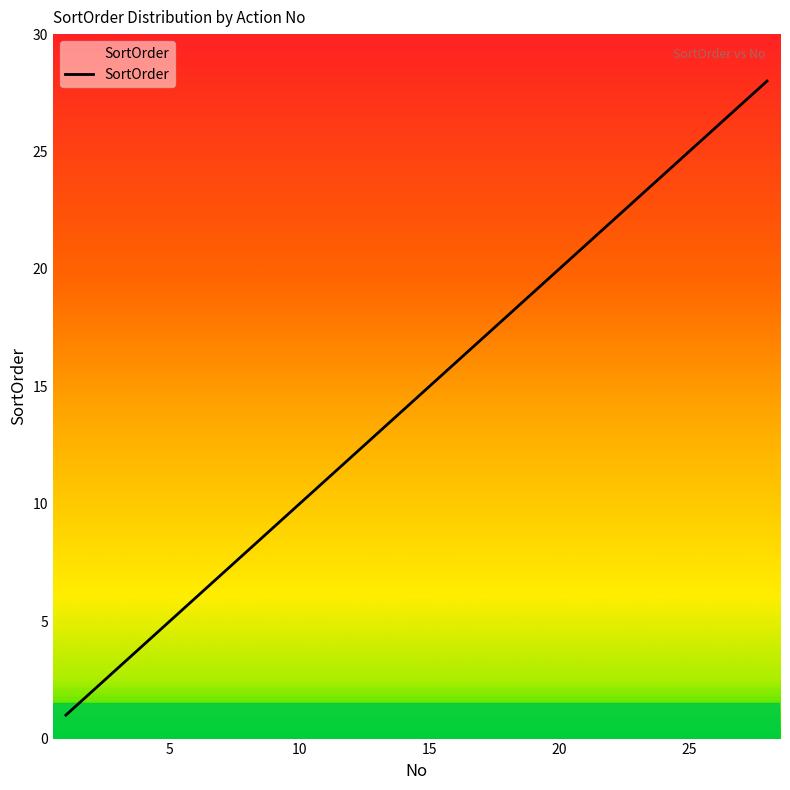

What is the difference between the maximum and minimum values?

27